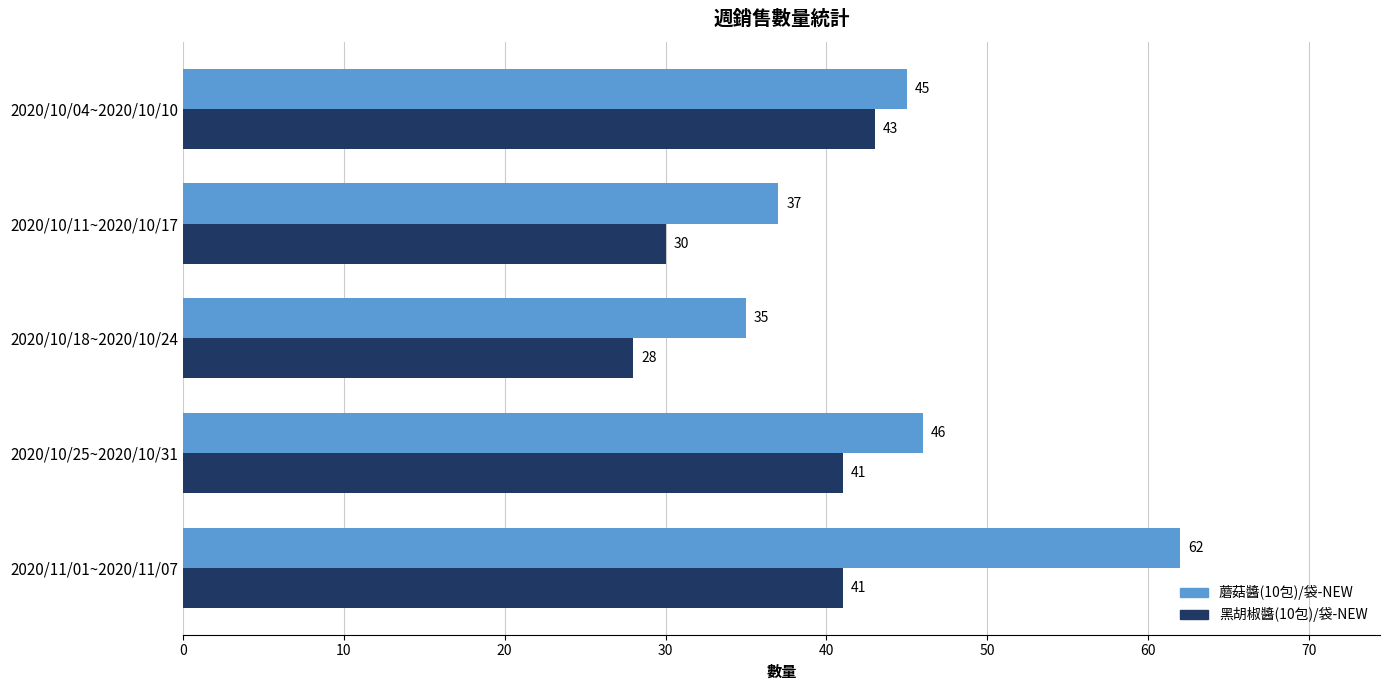

At which category is the sum across all series the highest?

2020/11/01~2020/11/07